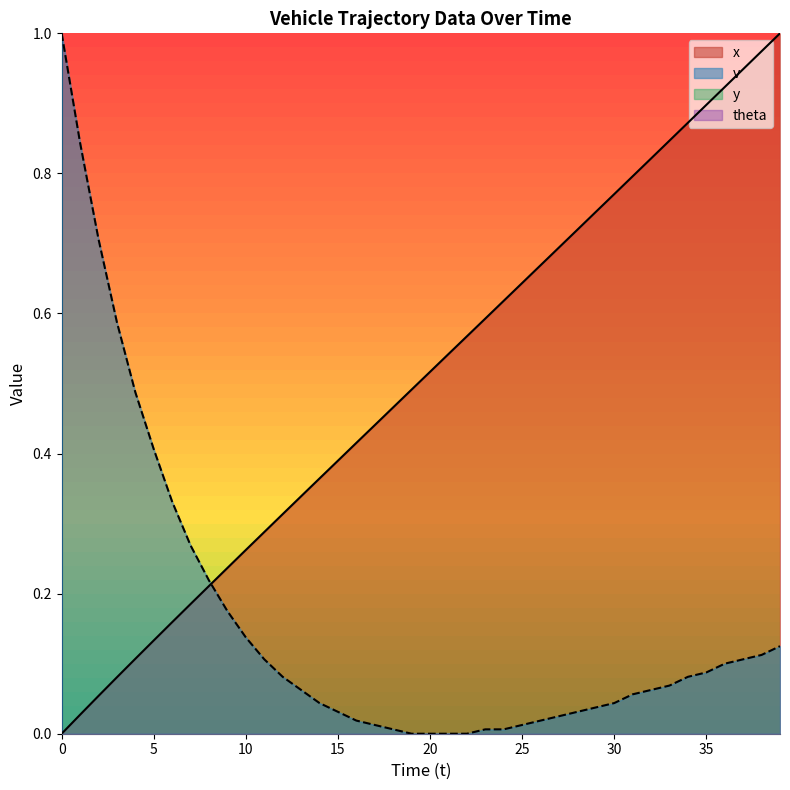

Reading left to right, extract all data points from this chart.

x: 0=0.0	1=0.0	2=0.1	3=0.1	4=0.1	5=0.1	6=0.2	7=0.2	8=0.2	9=0.2	10=0.3	11=0.3	12=0.3	13=0.3	14=0.4	15=0.4	16=0.4	17=0.4	18=0.5	19=0.5	20=0.5	21=0.5	22=0.6	23=0.6	24=0.6	25=0.6	26=0.7	27=0.7	28=0.7	29=0.7	30=0.8	31=0.8	32=0.8	33=0.8	34=0.9	35=0.9	36=0.9	37=0.9	38=1.0	39=1.0
v: 0=1.0	1=0.8	2=0.7	3=0.6	4=0.5	5=0.4	6=0.3	7=0.3	8=0.2	9=0.2	10=0.1	11=0.1	12=0.1	13=0.1	14=0.0	15=0.0	16=0.0	17=0.0	18=0.0	19=0.0	20=0.0	21=0.0	22=0.0	23=0.0	24=0.0	25=0.0	26=0.0	27=0.0	28=0.0	29=0.0	30=0.0	31=0.1	32=0.1	33=0.1	34=0.1	35=0.1	36=0.1	37=0.1	38=0.1	39=0.1